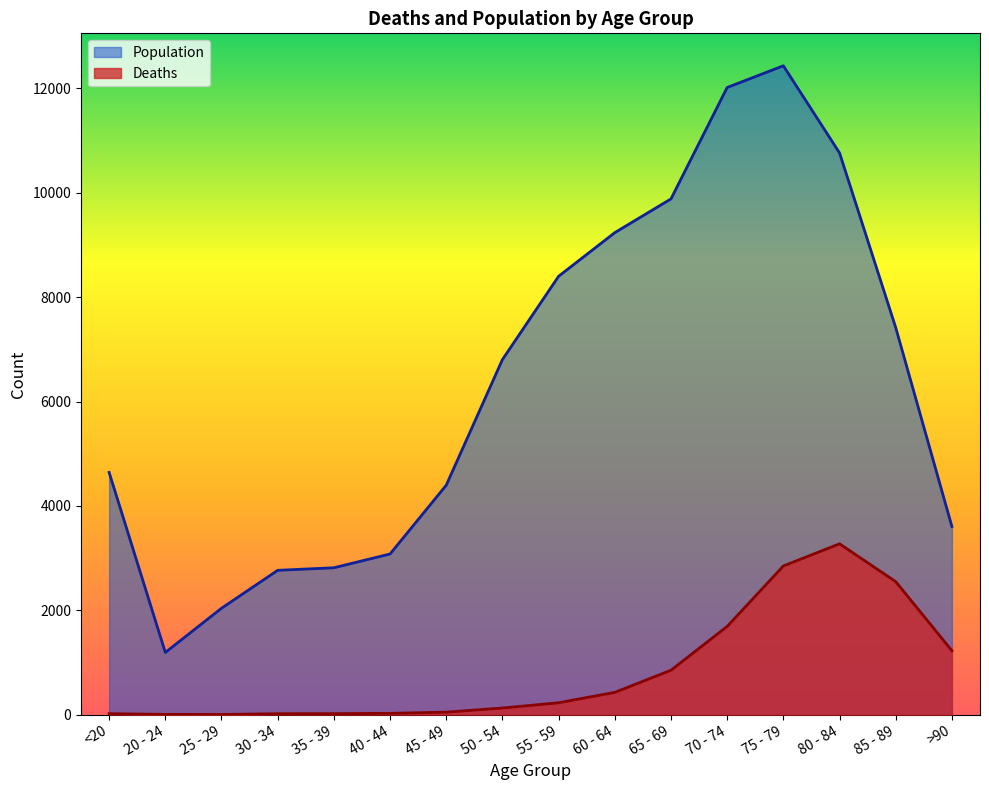

Where is Deaths nearest to the value 1638?

70 - 74